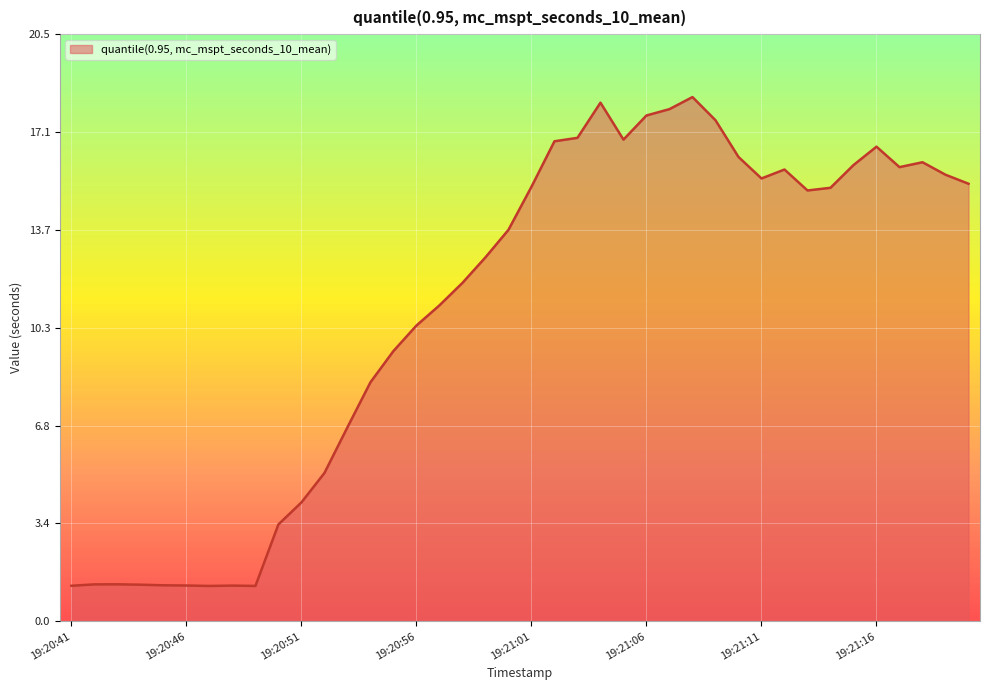

What is the greatest value displayed?

18.3